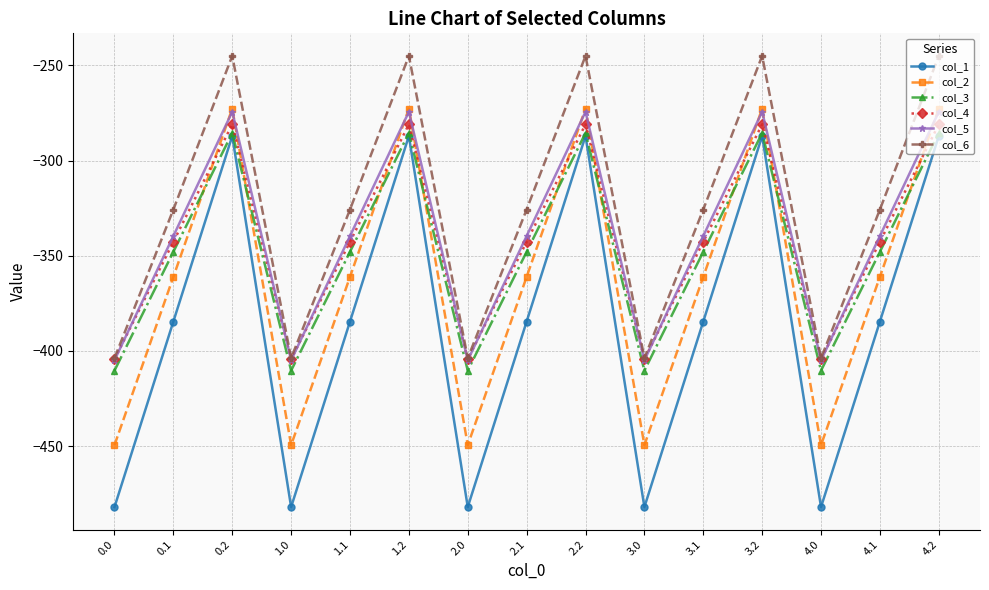

Is the value of col_2 at 4.0 greater than the value of col_6 at 2.2?

No